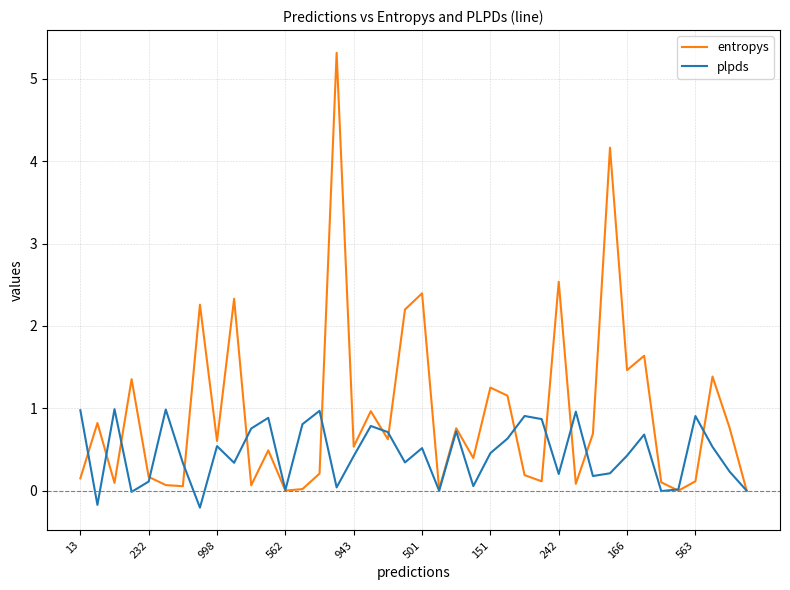

What is the maximum value shown in the chart?

5.3